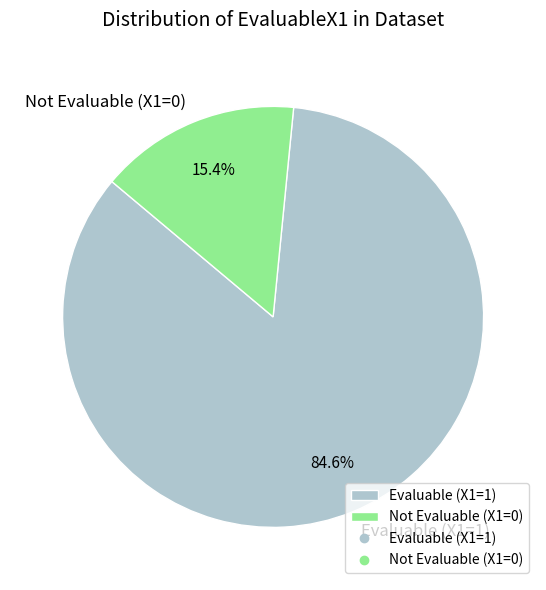

Which category has the smallest portion of the pie?

Not Evaluable (X1=0)